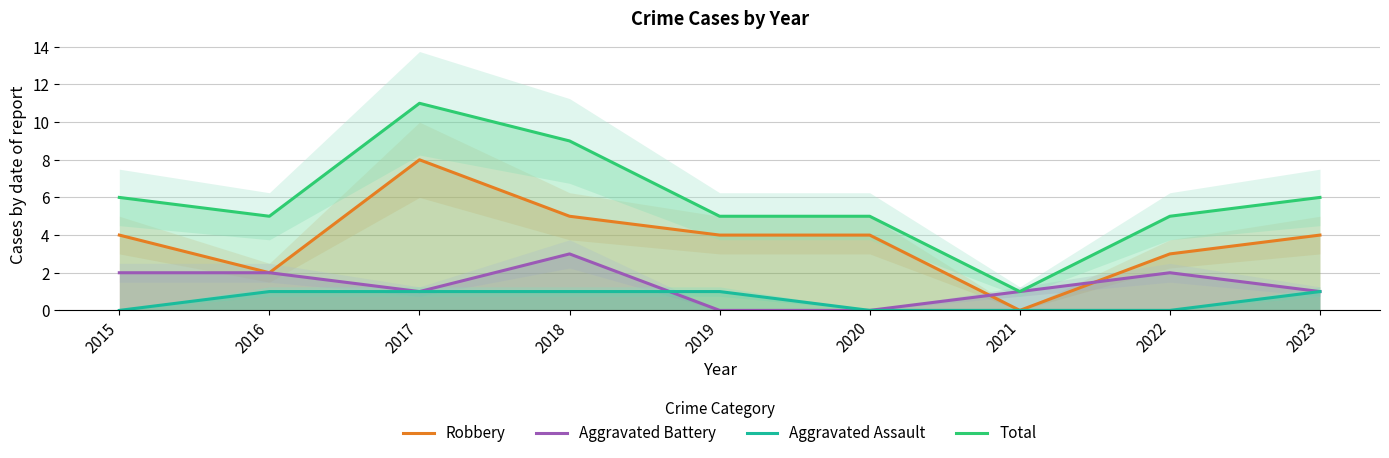

What is the sum of all Total values?

53